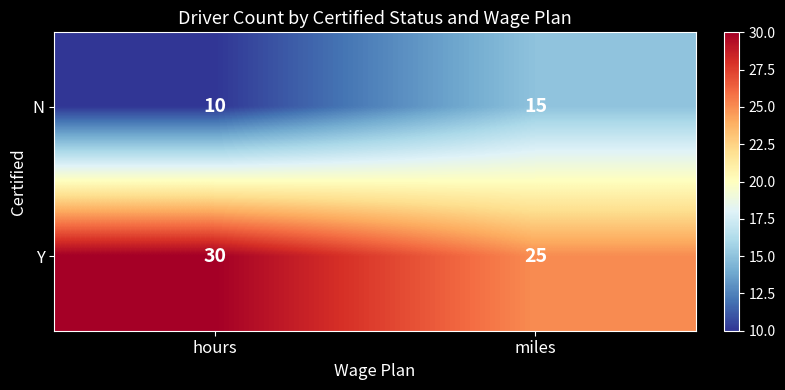

What is the spread (max minus min) of values at hours?

20